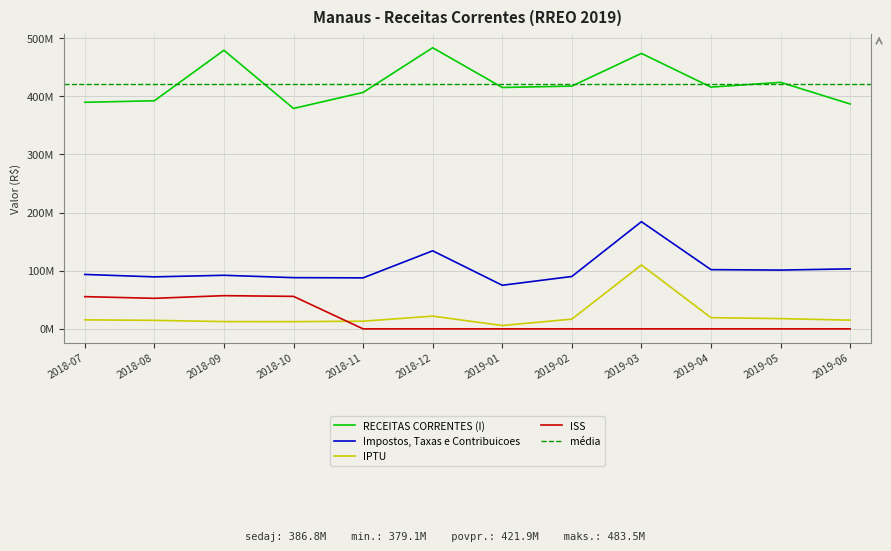

The IPTU series shows 23627065.9 at 2018-11. True or false?

False